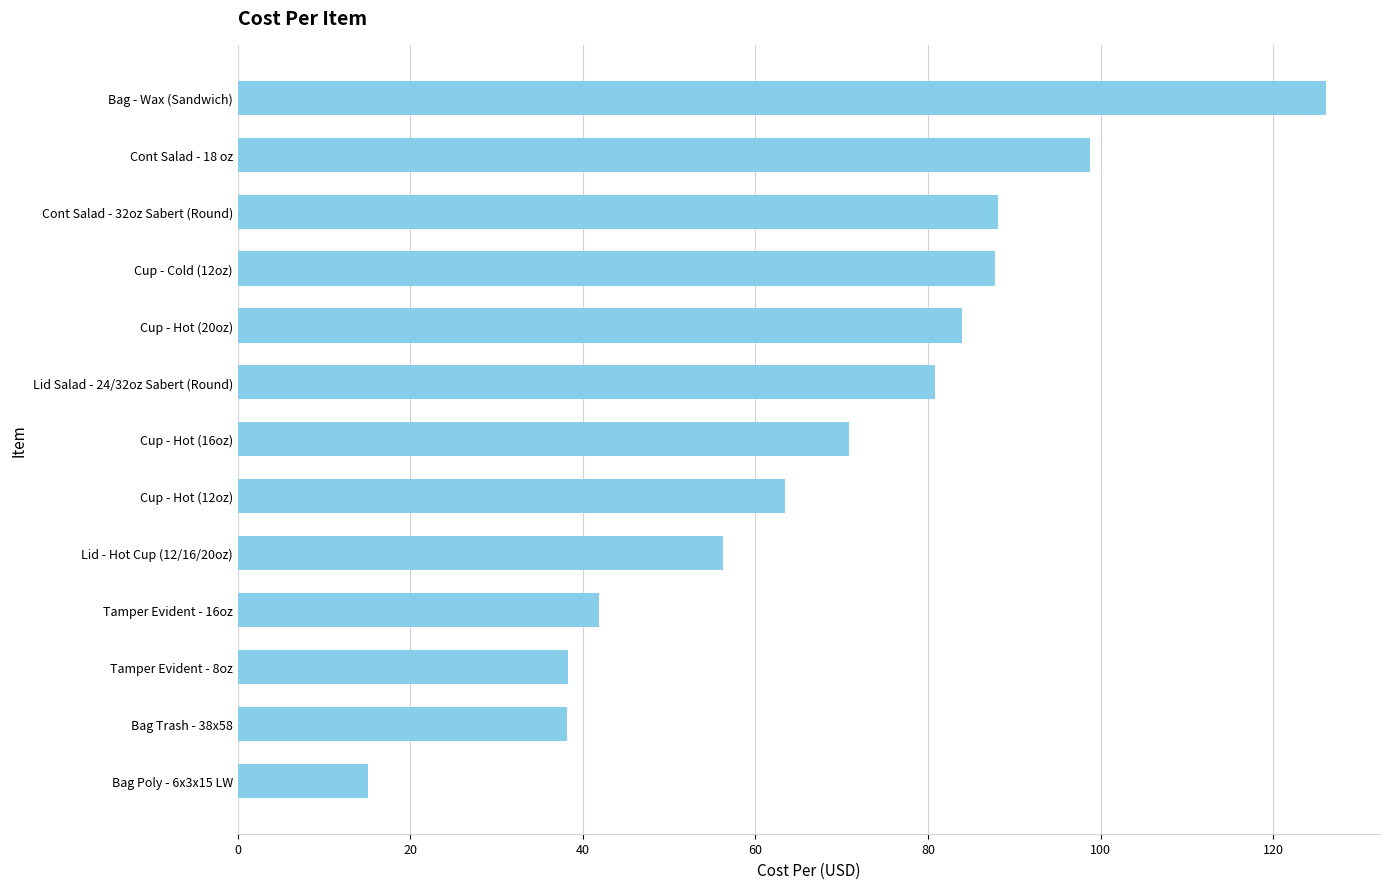

Count the number of data series in this chart.

1